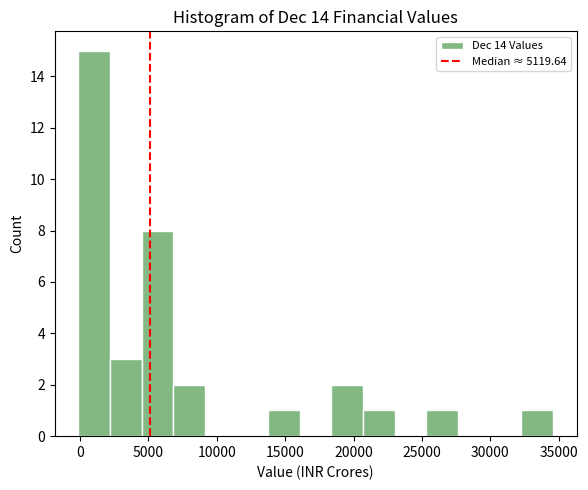

What is the height of the bar covering 18500 to 20500 on the x-axis? Neither the bar edges nor the heights are printed on the chart, so give them approximately, as read against the axes.

2